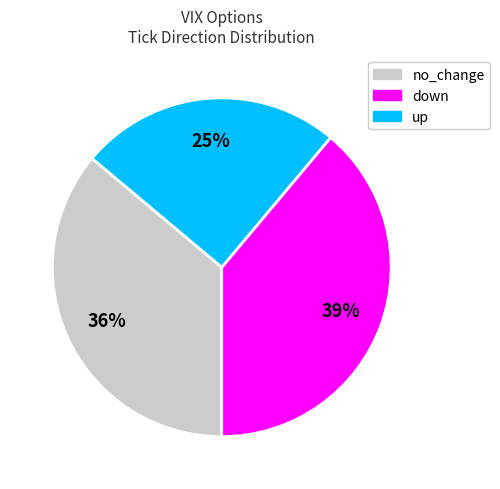

Is there any slice that represents more than half of the pie?

No